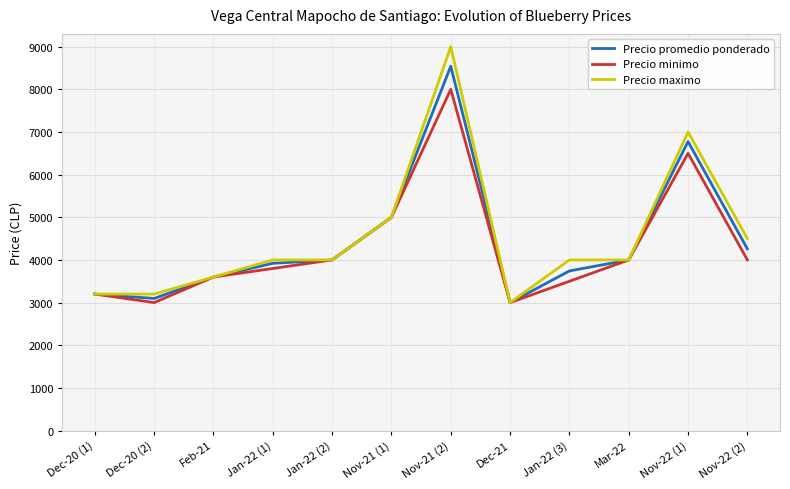

True or false: Precio minimo has more than 2 interior local peaks.

False